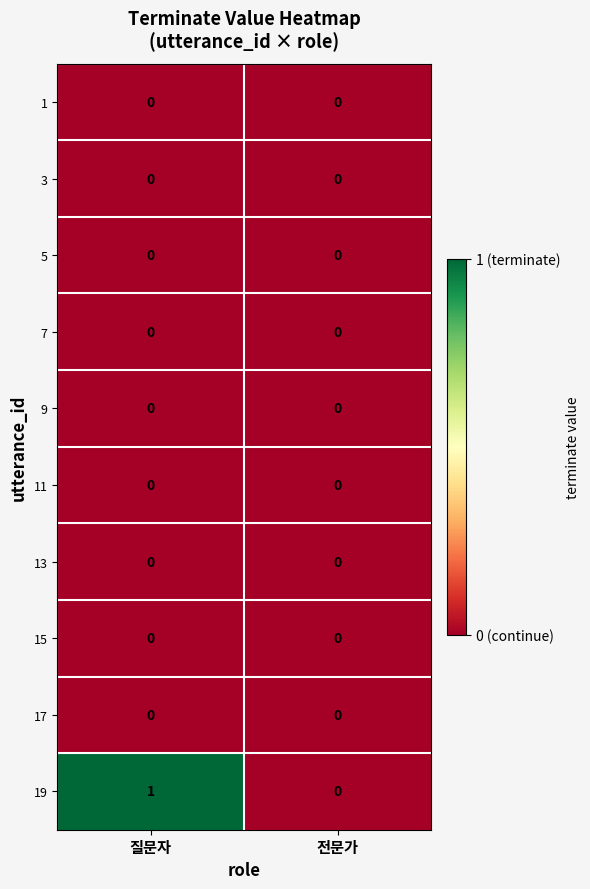

Reading left to right, transcribe all the data shown in this chart.

1: 0	0
3: 0	0
5: 0	0
7: 0	0
9: 0	0
11: 0	0
13: 0	0
15: 0	0
17: 0	0
19: 1	0